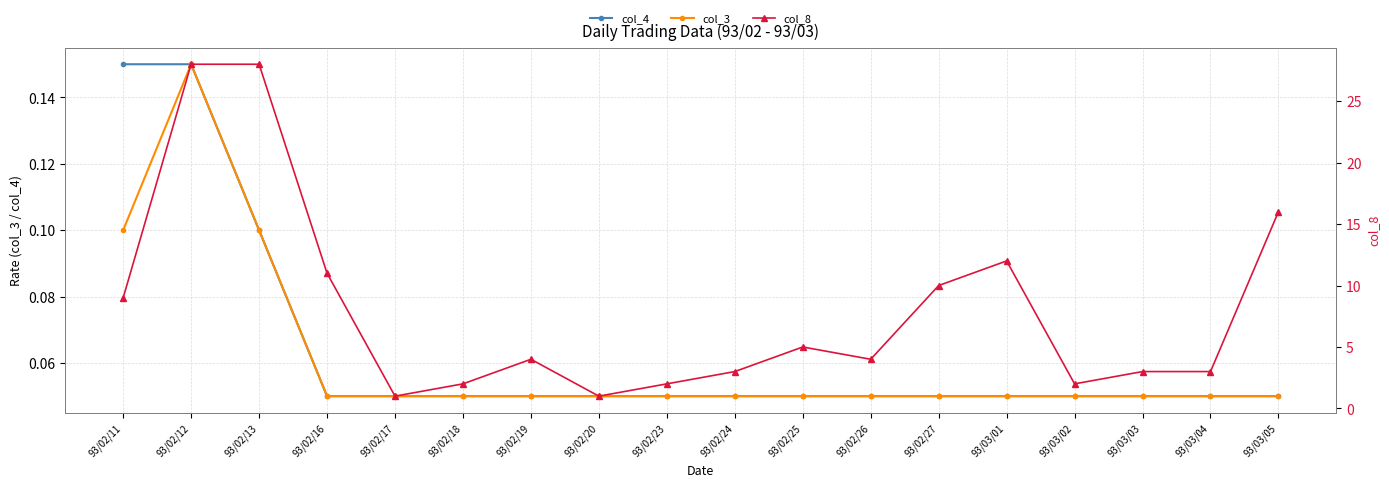

How many lines are shown in the chart?

3